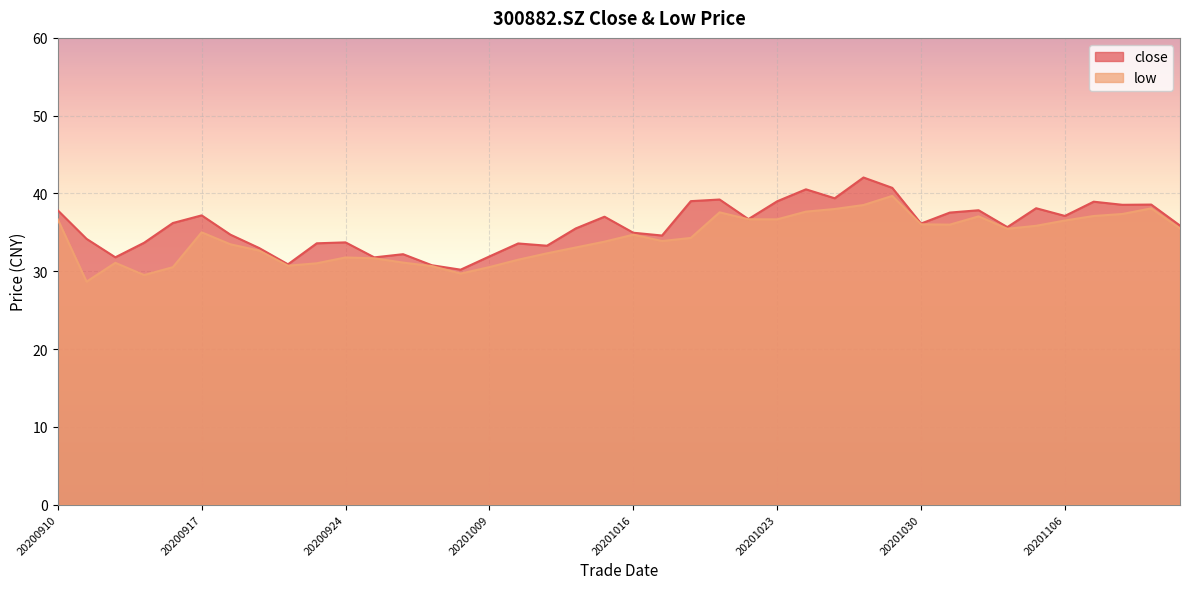

True or false: low has more than 0 points higher than both neighbors.

True